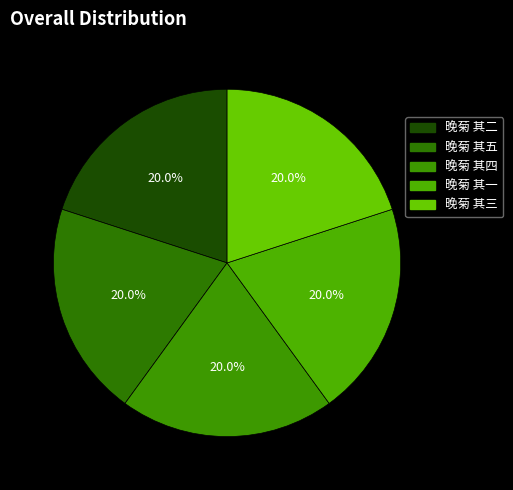

What is the smallest slice in the pie chart?

晚菊 其一